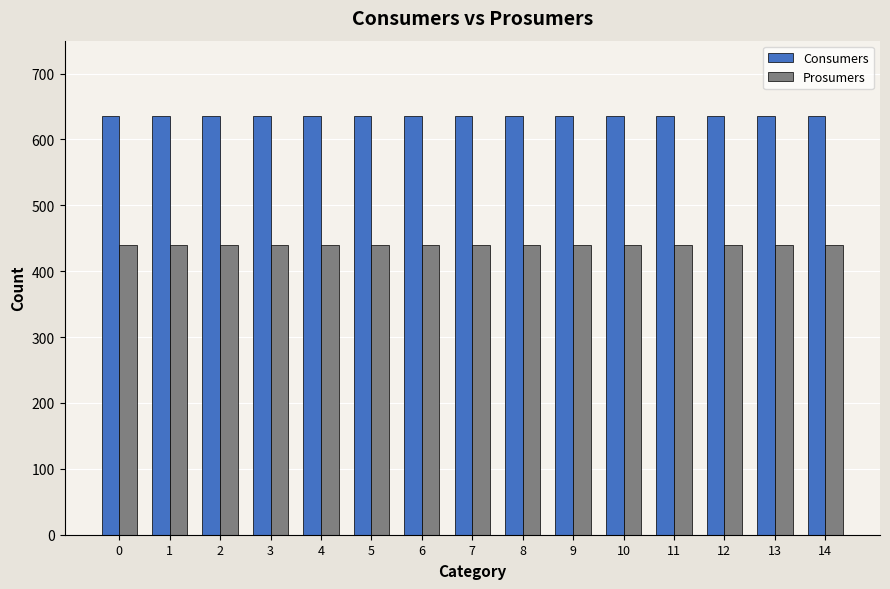

What are all the series names shown in the legend?

Consumers, Prosumers